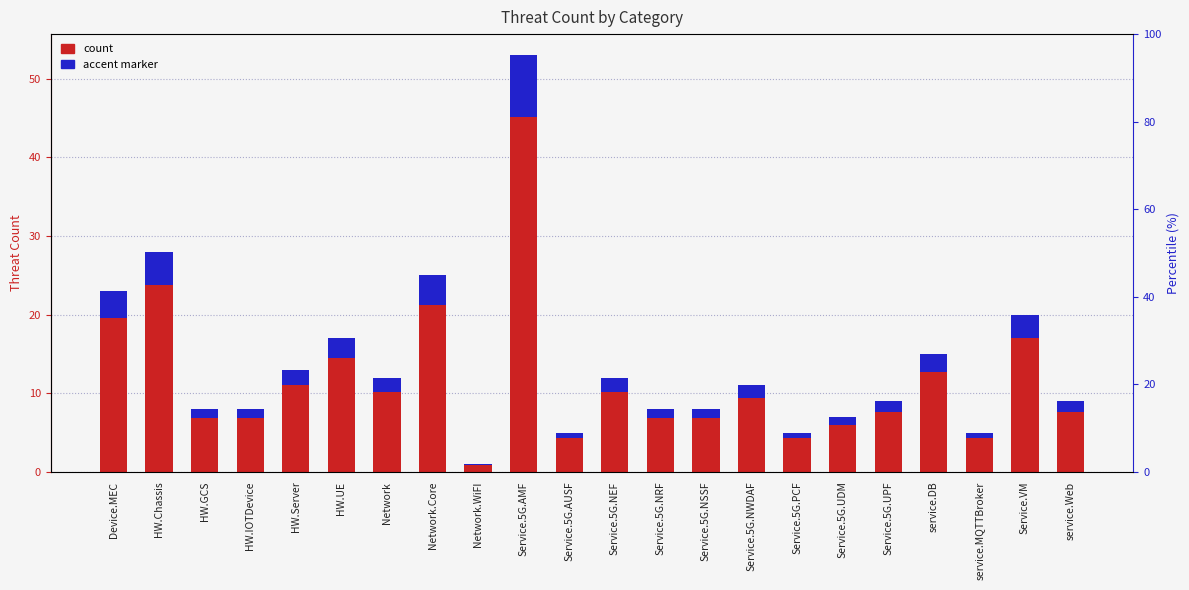

List the series in order of their peak value, lowest first.

Accent marker, Conteggio di Threat